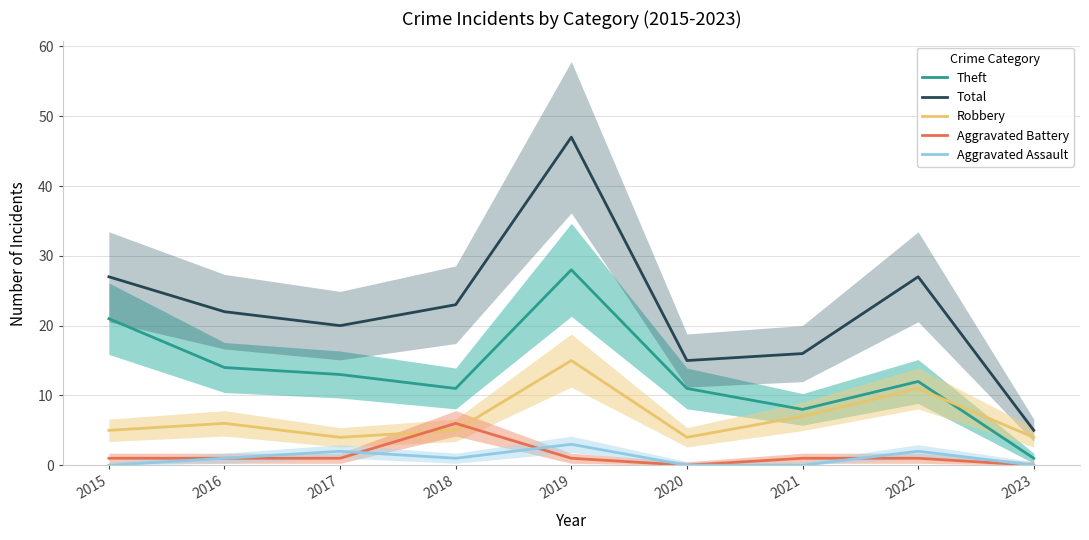

True or false: Aggravated Assault and Robbery cross at least once.

False